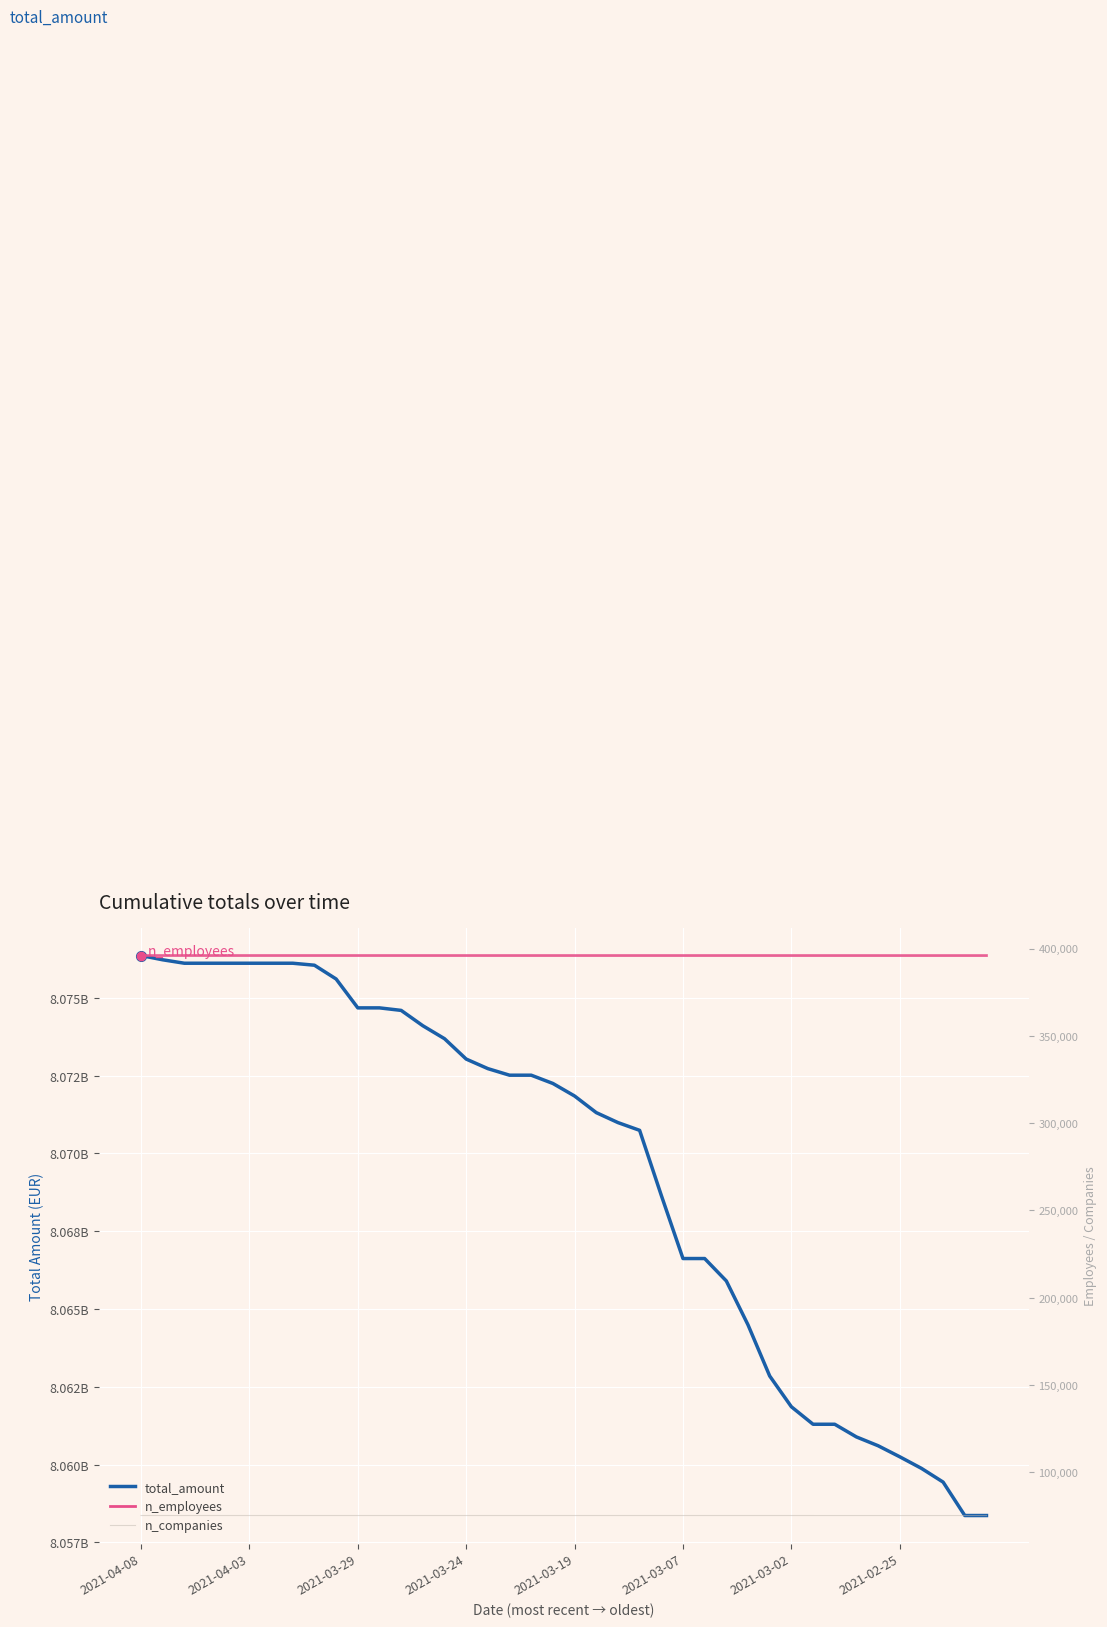

True or false: n_employees (right axis) and total_amount intersect in this chart.

False